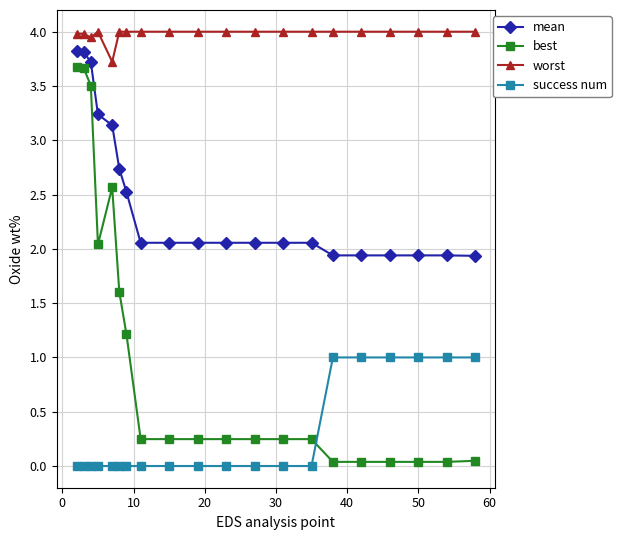

What is the greatest value displayed?

4.0